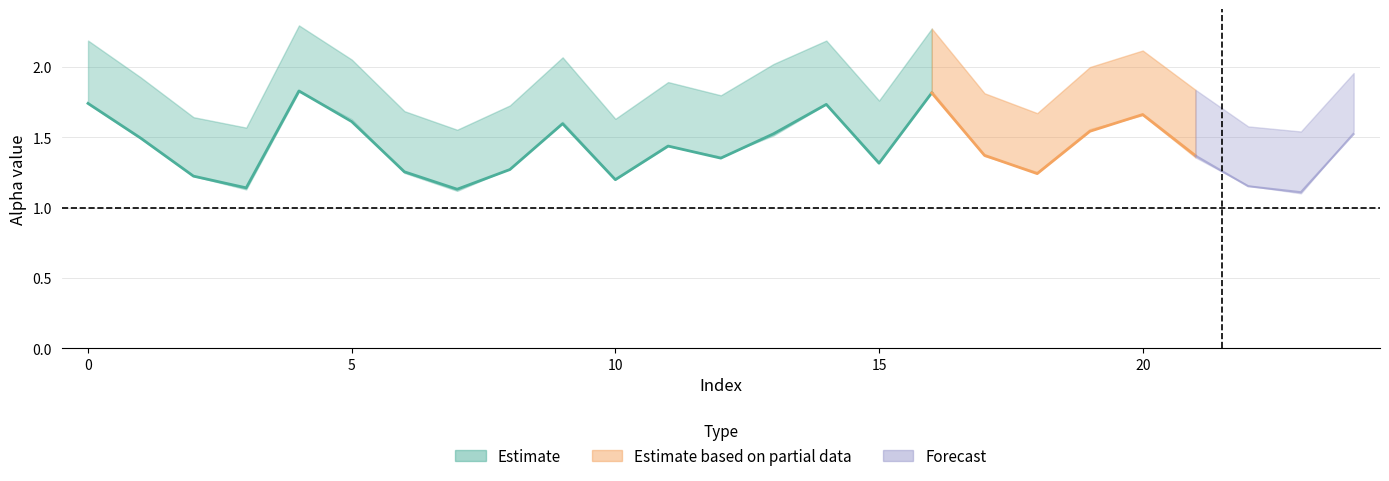

What is the average value of the alpha_max_vals series?

1.9